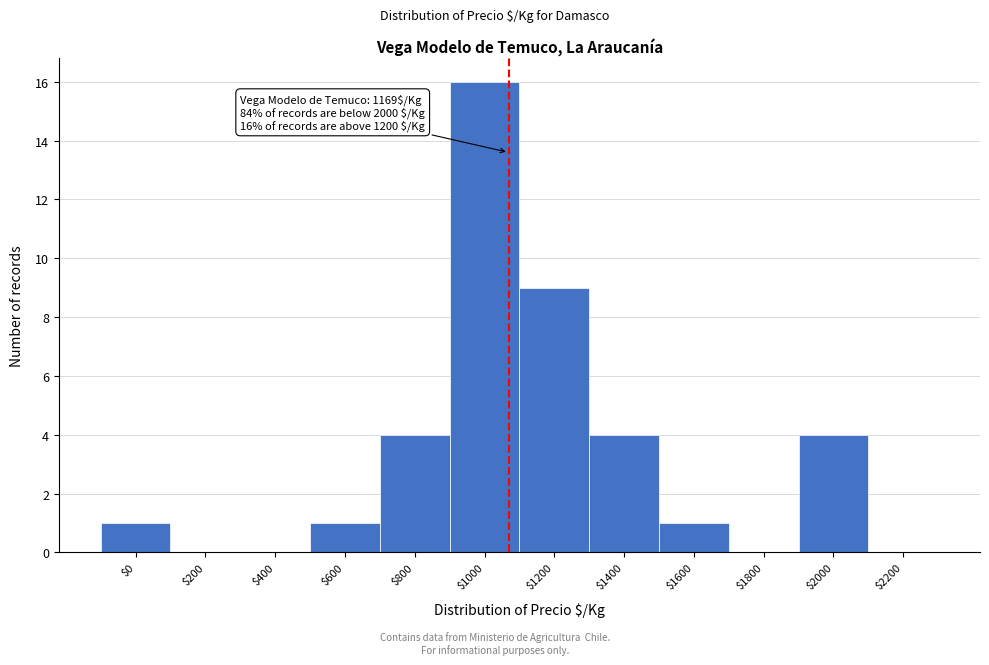

The value at $2000 is 4. True or false?

True